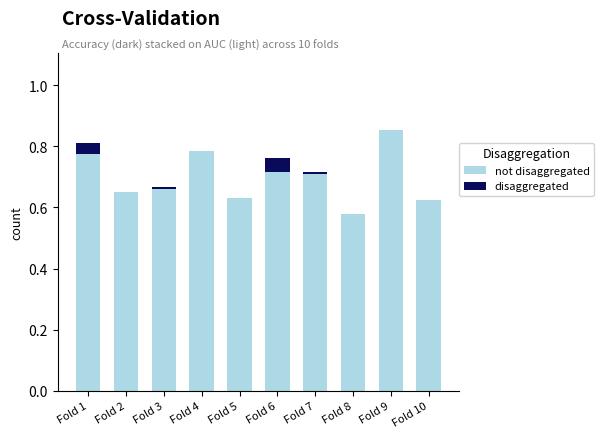

Count the number of categories in the chart.

10